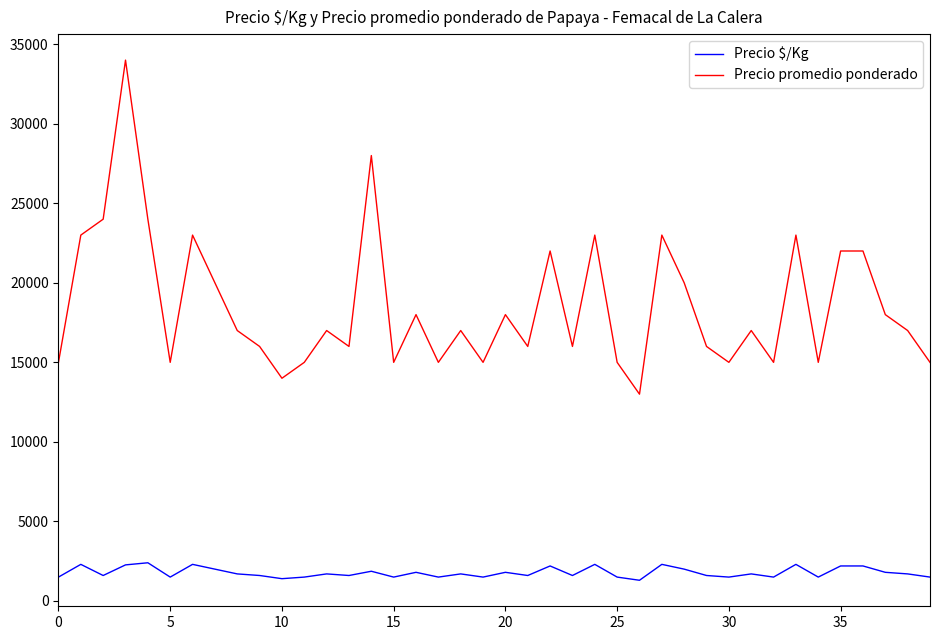

Which series has the widest spread of values?

Precio promedio ponderado